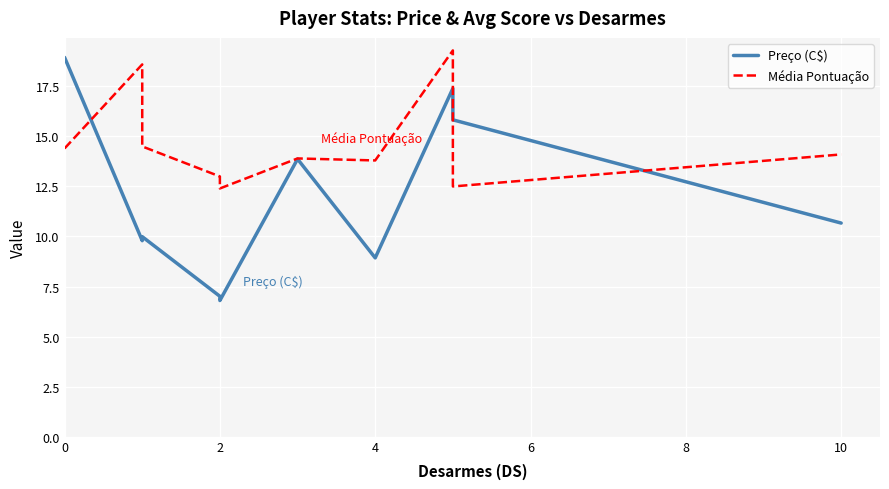

Which series has the largest total across all categories?

Média Pontuação